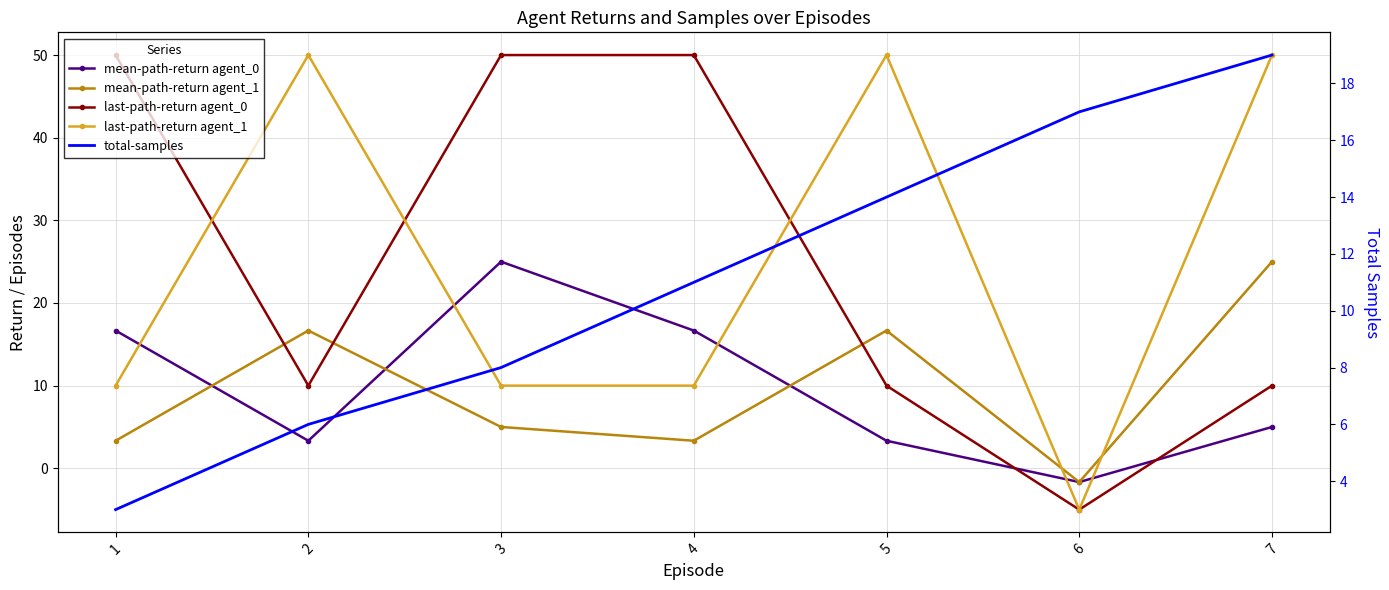

The value of total-samples at 1 is 3.0. True or false?

True